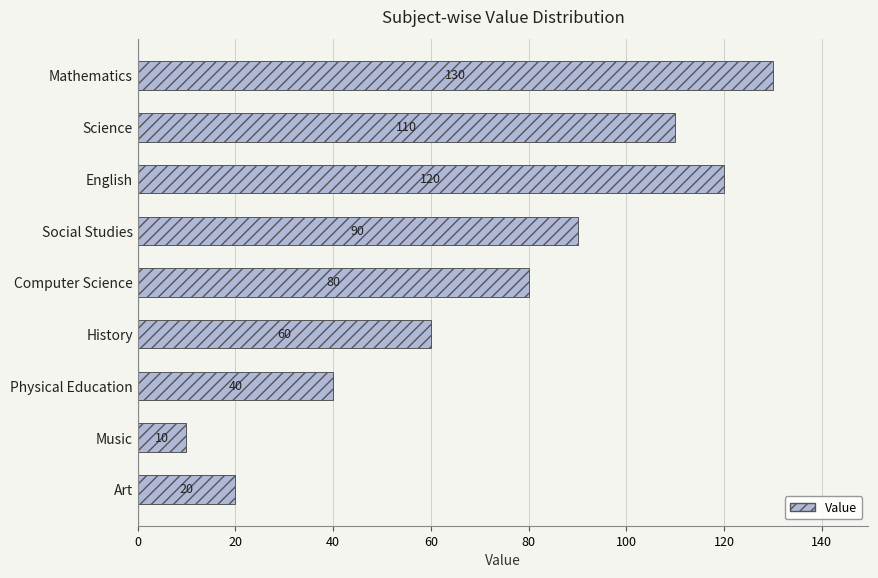

Which has a higher value, Music or Science?

Science